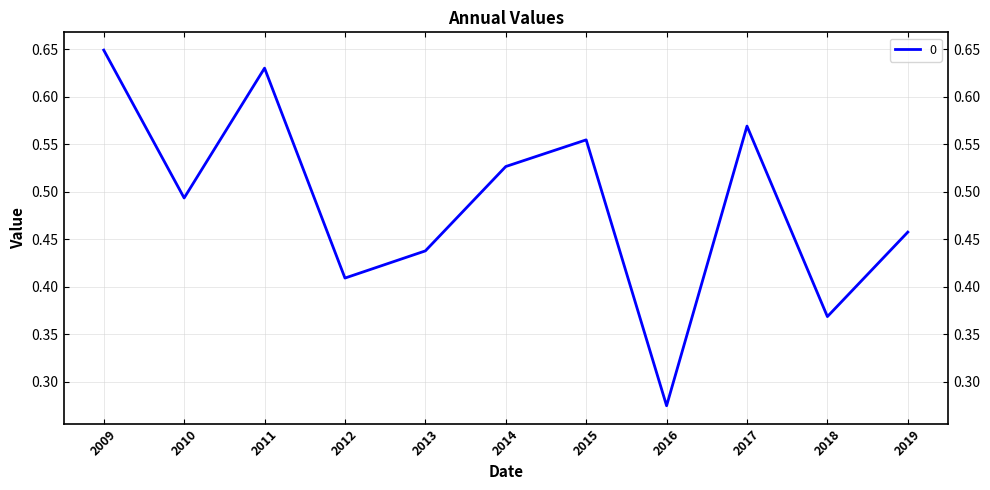

Which has a higher value, 2018 or 2013?

2013